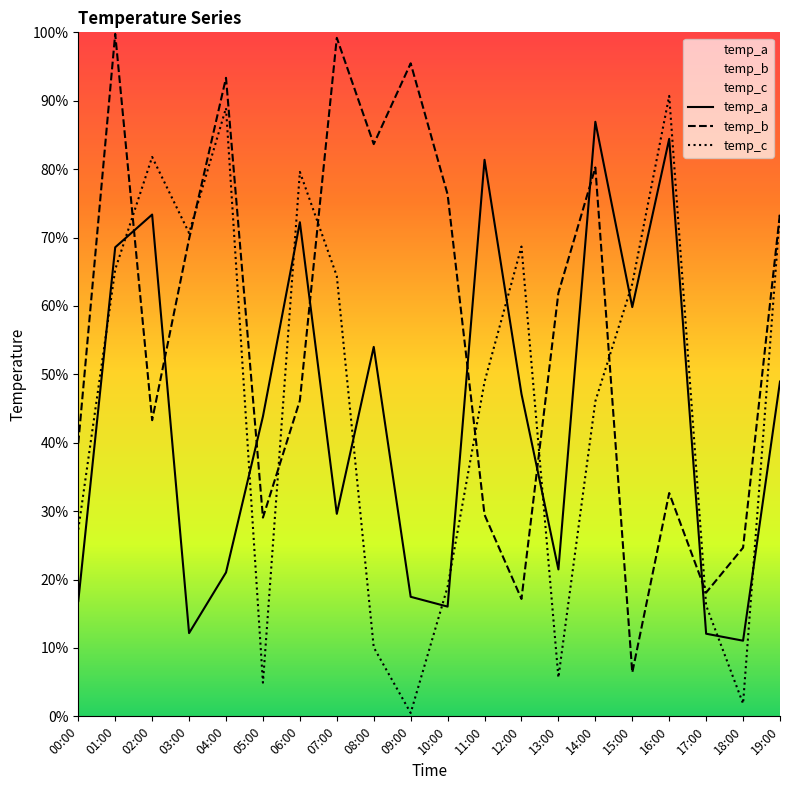

What is the difference between the highest and lowest values at 12:00?

51.5